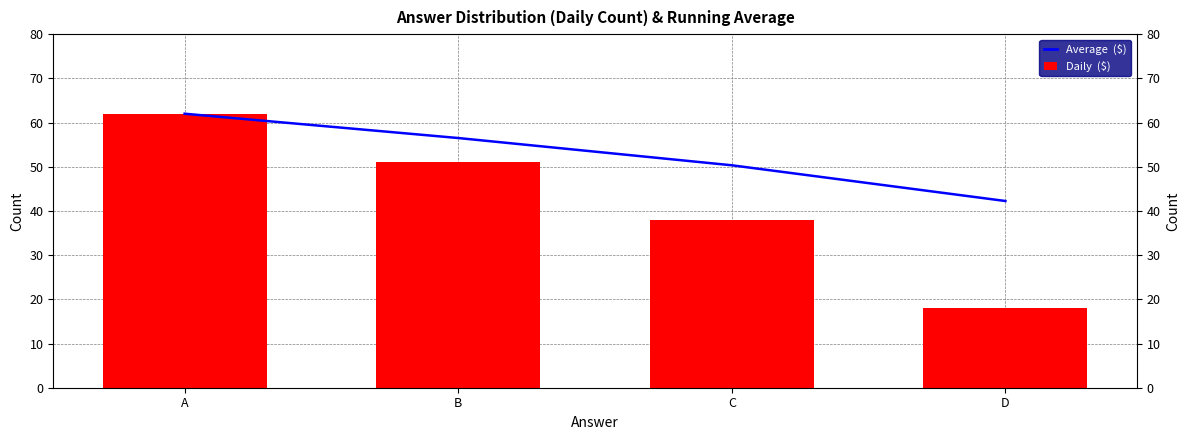

How many series are shown in this chart?

2